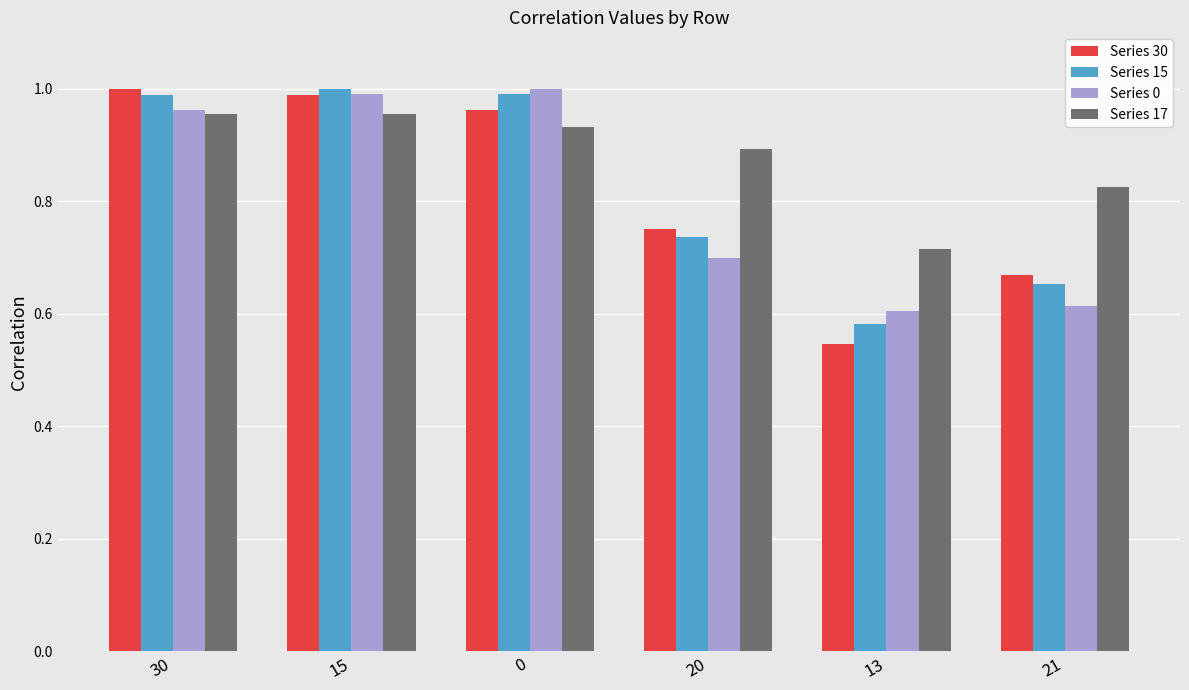

What is the label of the 5th bar from the right?

15